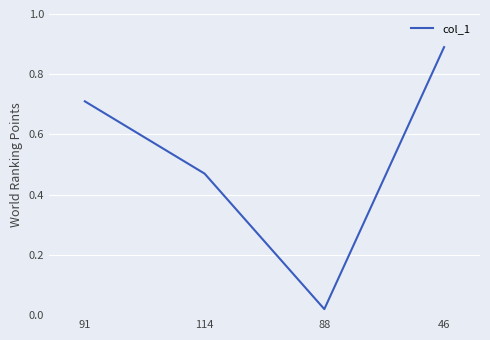

What is the change in value from 114 to 46?

+0.4